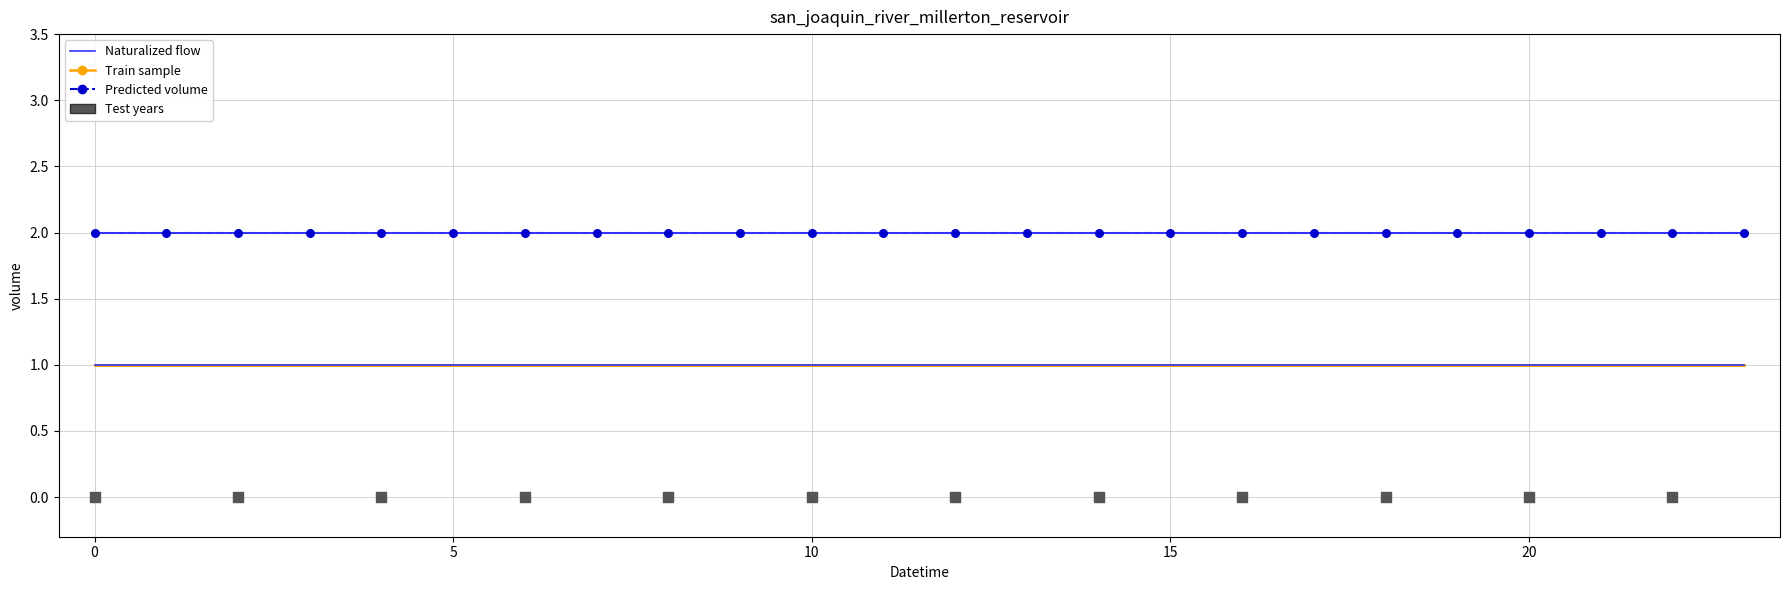

At how many categories does at least one series exceed 1?

24